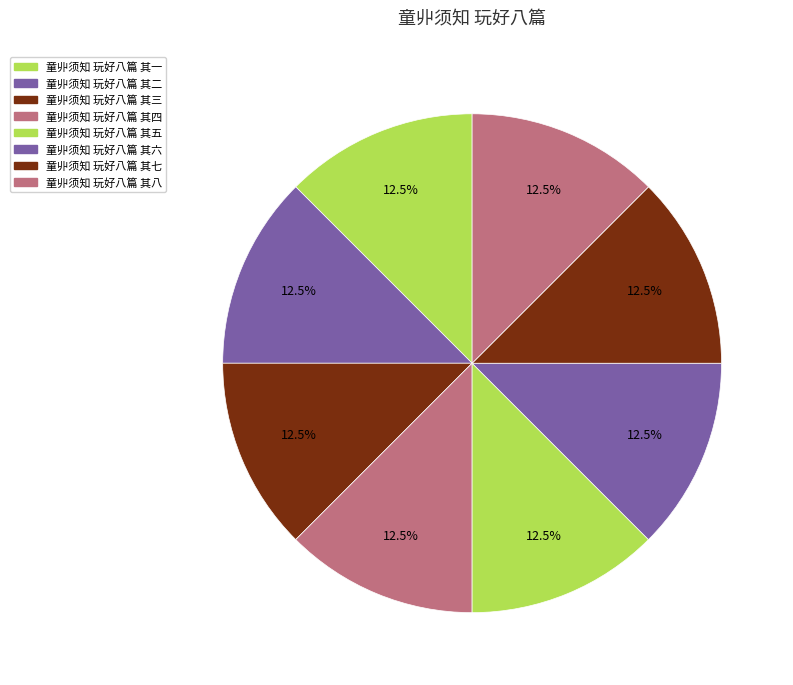

Rank the categories by value from lowest to highest.

童丱须知 玩好八篇 其一, 童丱须知 玩好八篇 其二, 童丱须知 玩好八篇 其三, 童丱须知 玩好八篇 其四, 童丱须知 玩好八篇 其五, 童丱须知 玩好八篇 其六, 童丱须知 玩好八篇 其七, 童丱须知 玩好八篇 其八